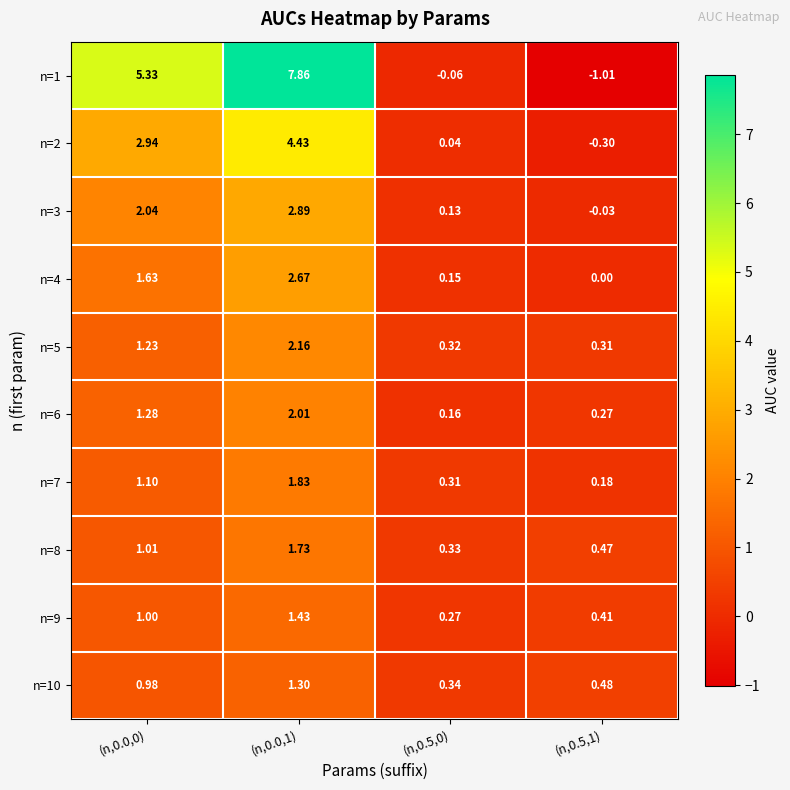

Is the value of n=10 at (n,0.5,0) greater than the value of n=4 at (n,0.0,0)?

No